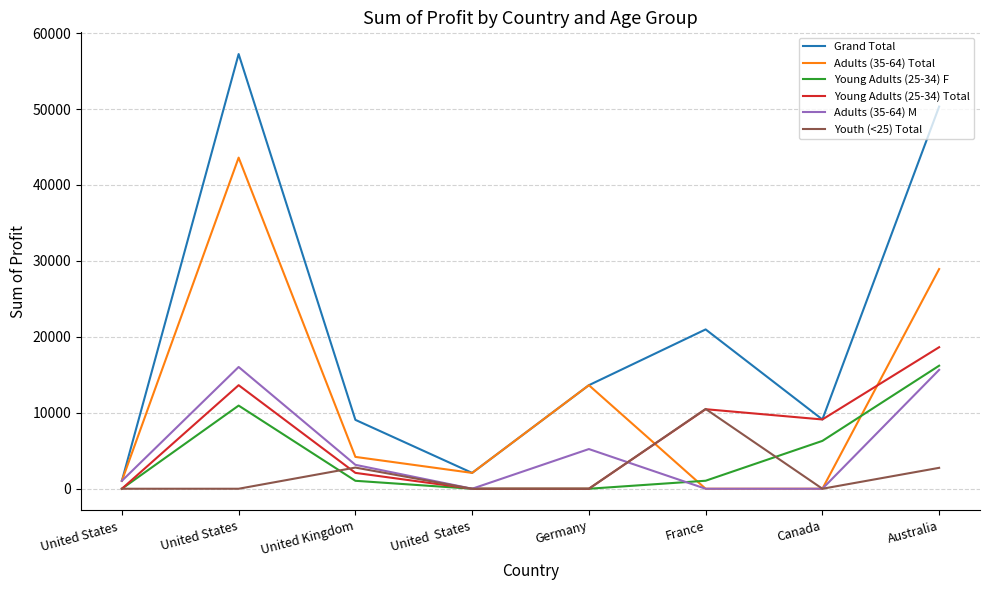

At which category does the chart reach its peak across all series?

United States